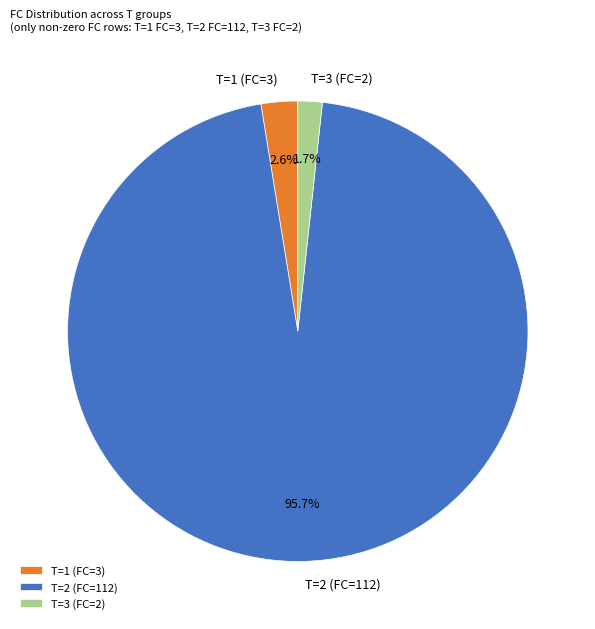

Count the number of slices in the pie.

3